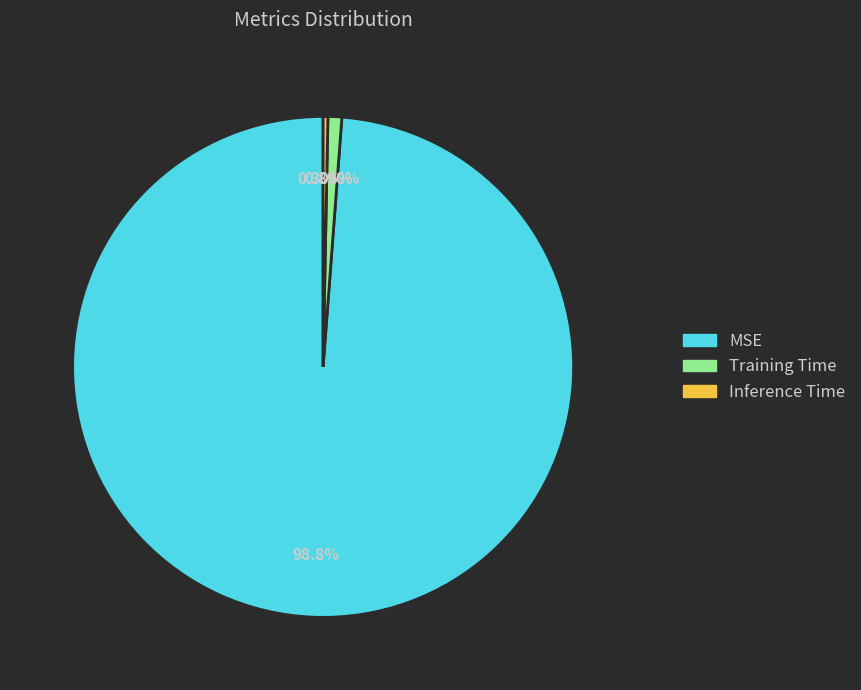

What is the total percentage of Inference Time and Training Time?

1.2%